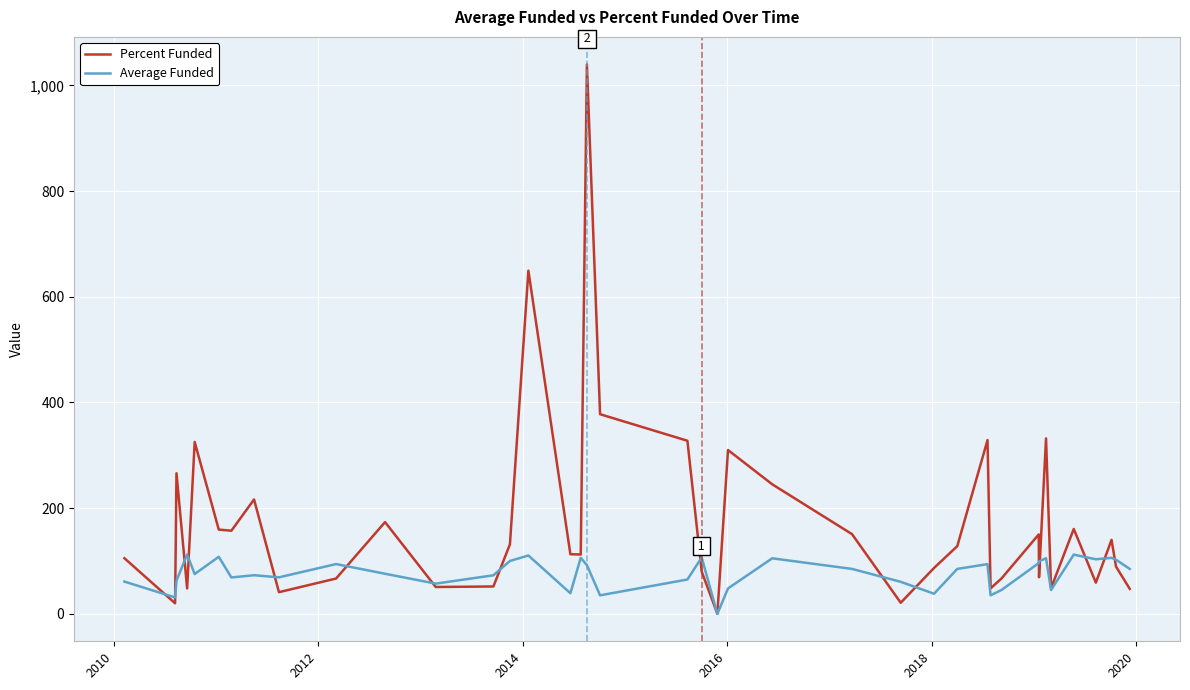

Rank the series by their maximum value, from lowest to highest.

Average Funded, Percent Funded